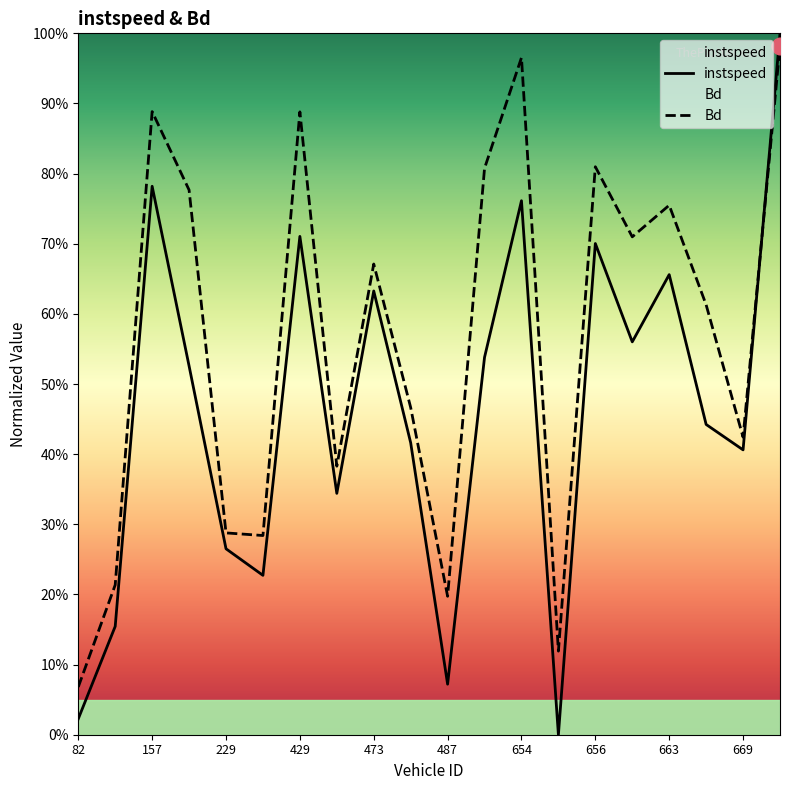

What position from the right is 660.0?

5